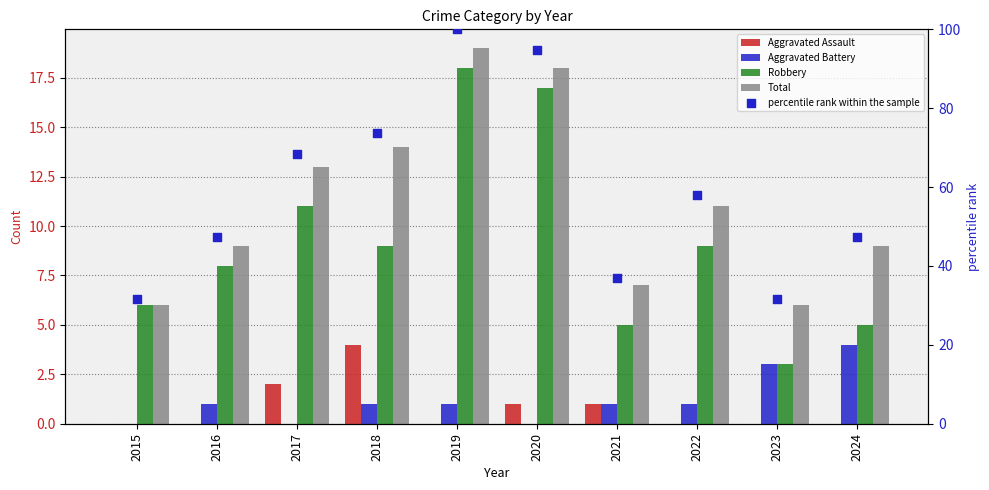

Which series has the largest Y range (max minus min)?

percentile rank within the sample